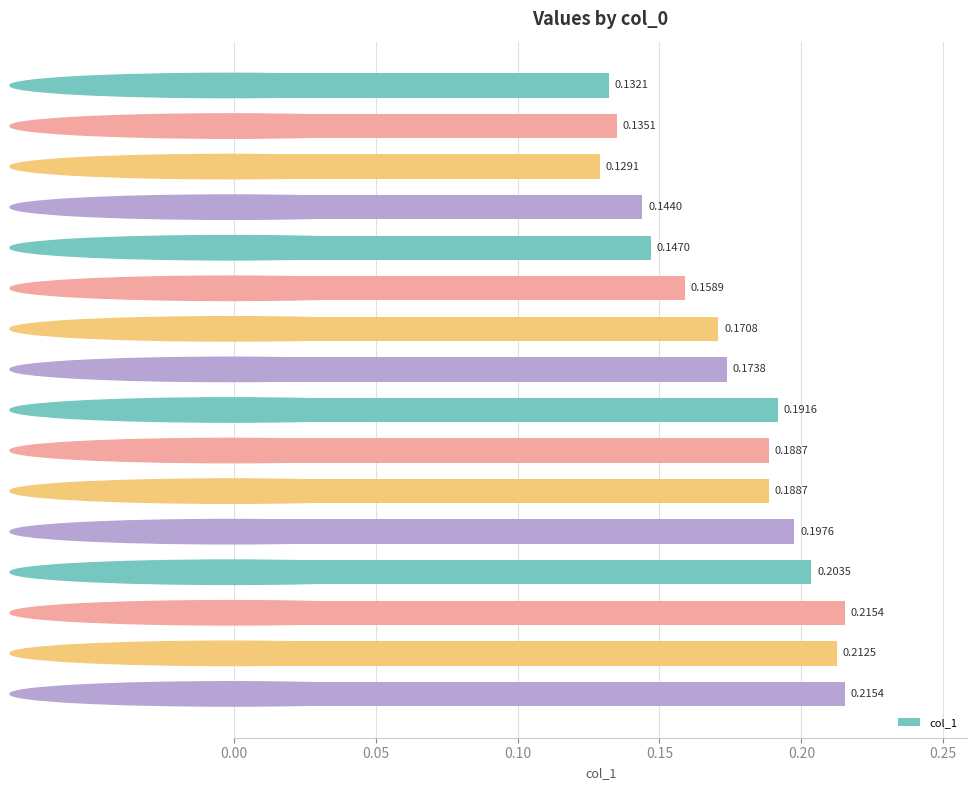

True or false: the data shows 0.3 at 10.

False